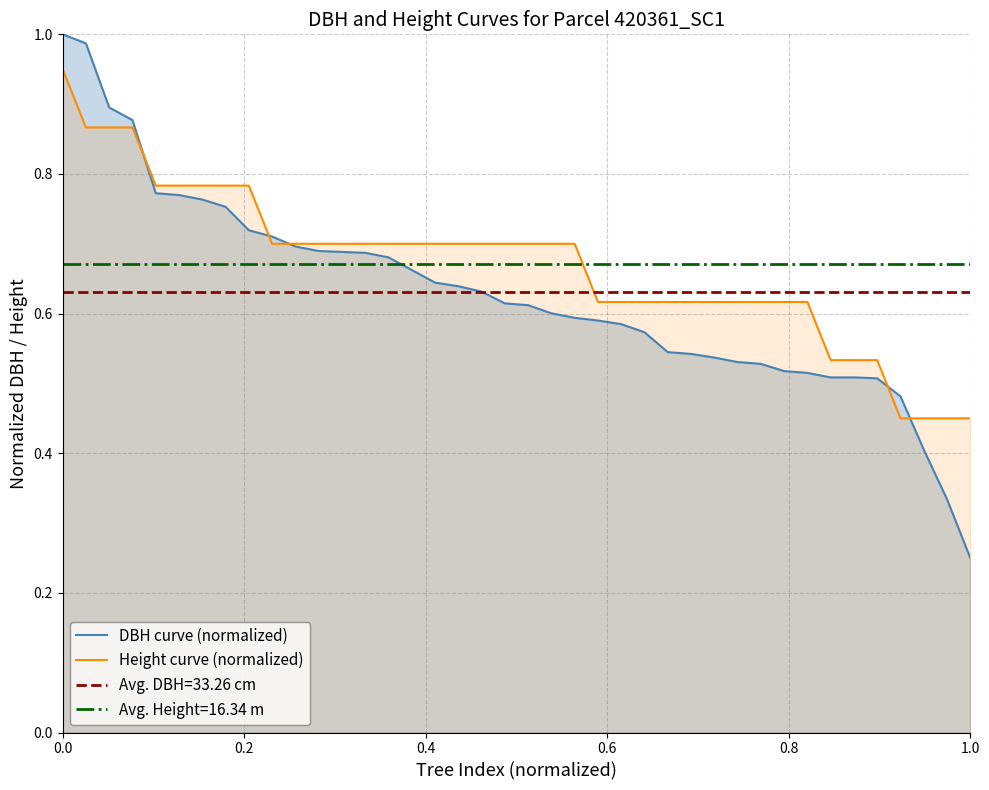

At how many categories does at least one series exceed 0?

40